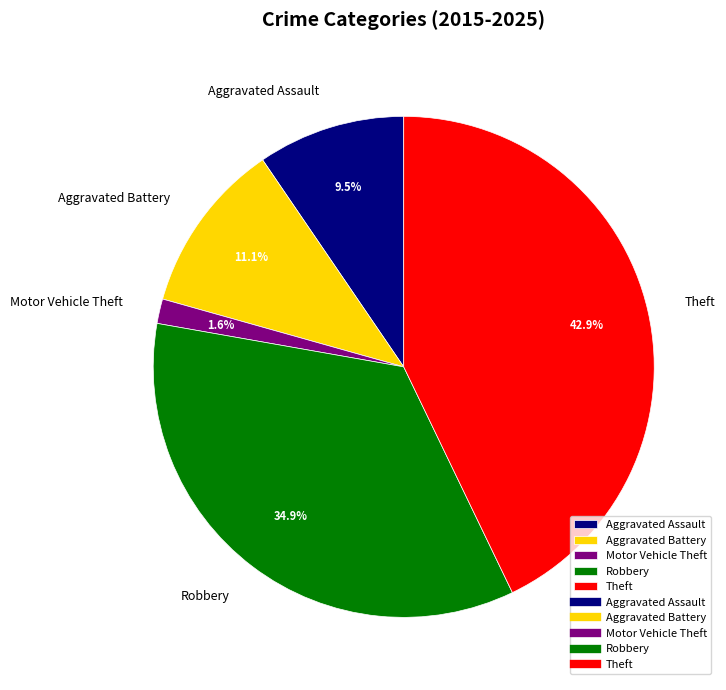

What is the largest slice in the pie chart?

Theft